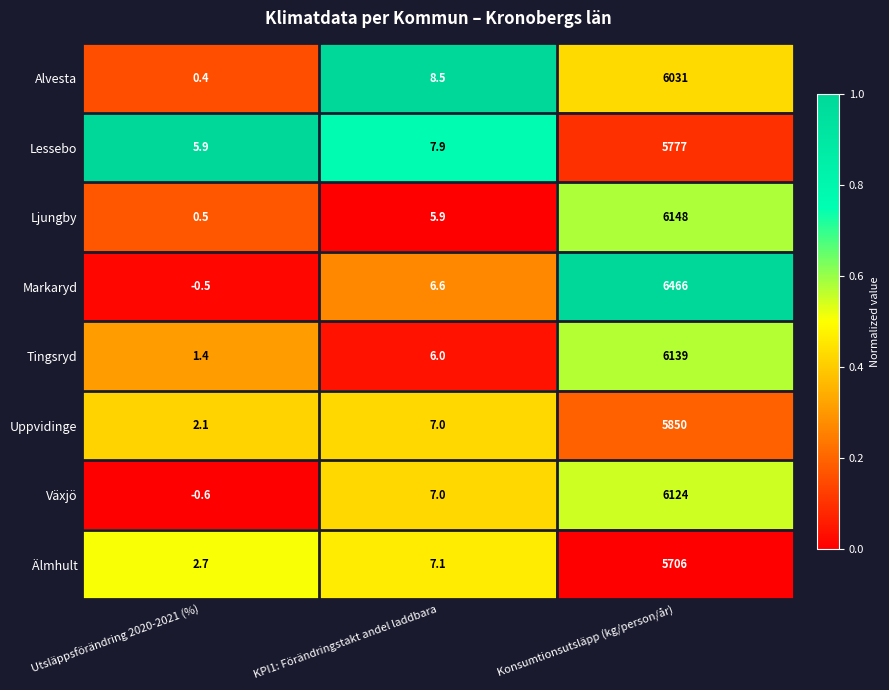

Which series has the largest total across all categories?

Markaryd